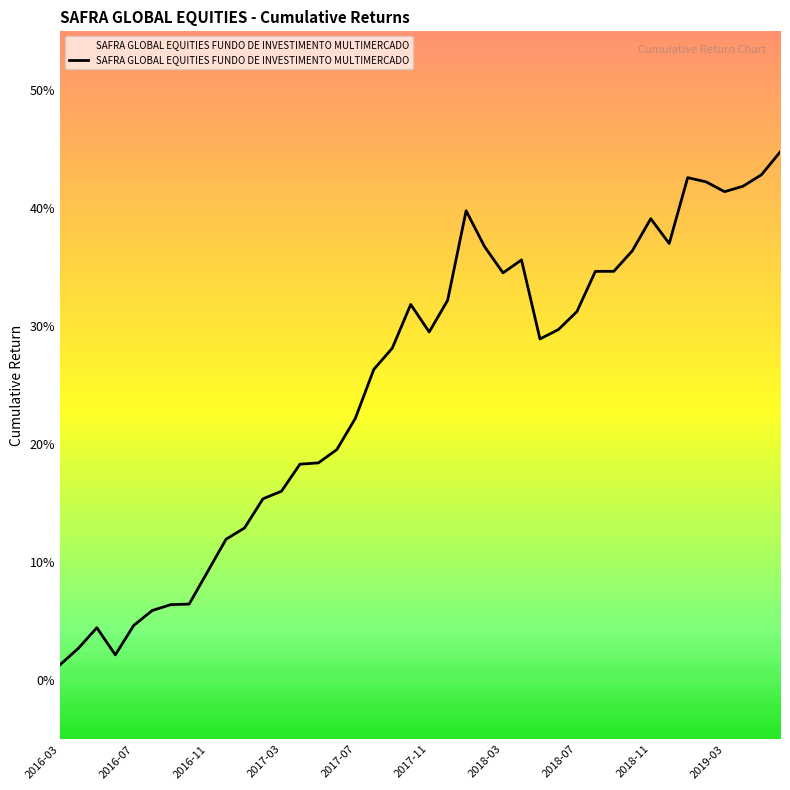

Reading left to right, extract all data points from this chart.

0.0	0.0	0.0	0.0	0.0	0.1	0.1	0.1	0.1	0.1	0.1	0.2	0.2	0.2	0.2	0.2	0.2	0.3	0.3	0.3	0.3	0.3	0.4	0.4	0.3	0.4	0.3	0.3	0.3	0.3	0.3	0.4	0.4	0.4	0.4	0.4	0.4	0.4	0.4	0.4